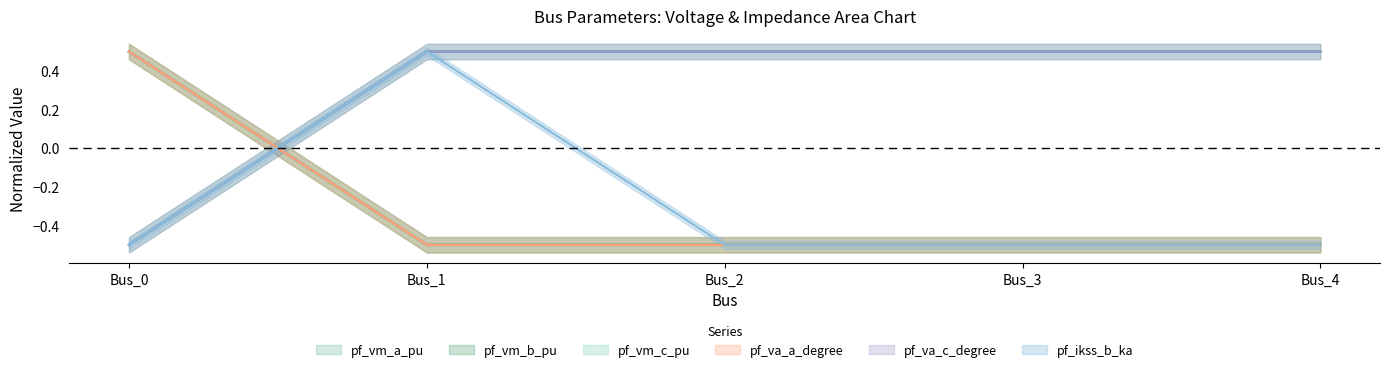

Is it true that pf_vm_b_pu equals -0.9 at Bus_3?

False